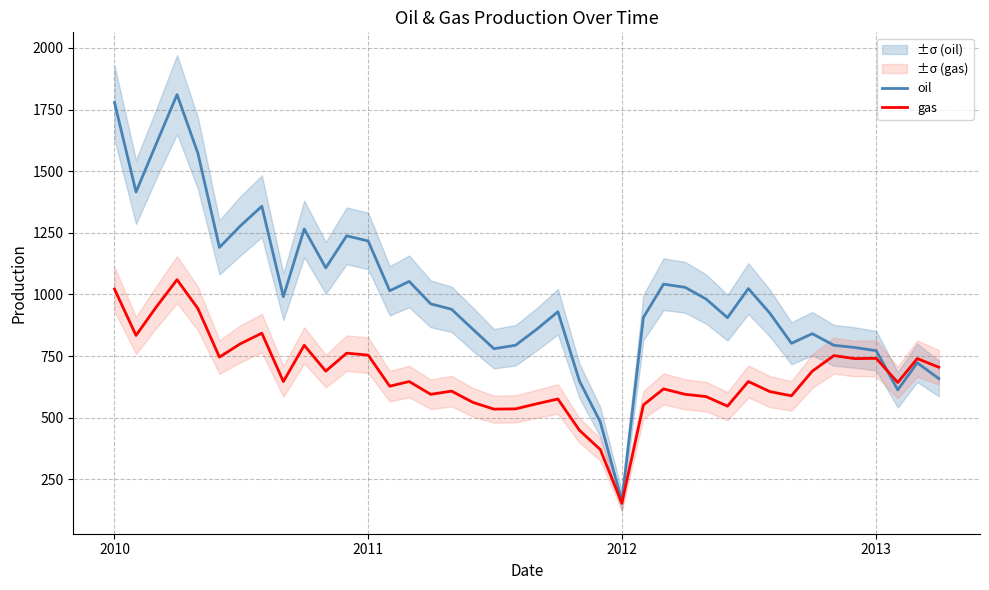

What is the highest value of the oil series?

1811